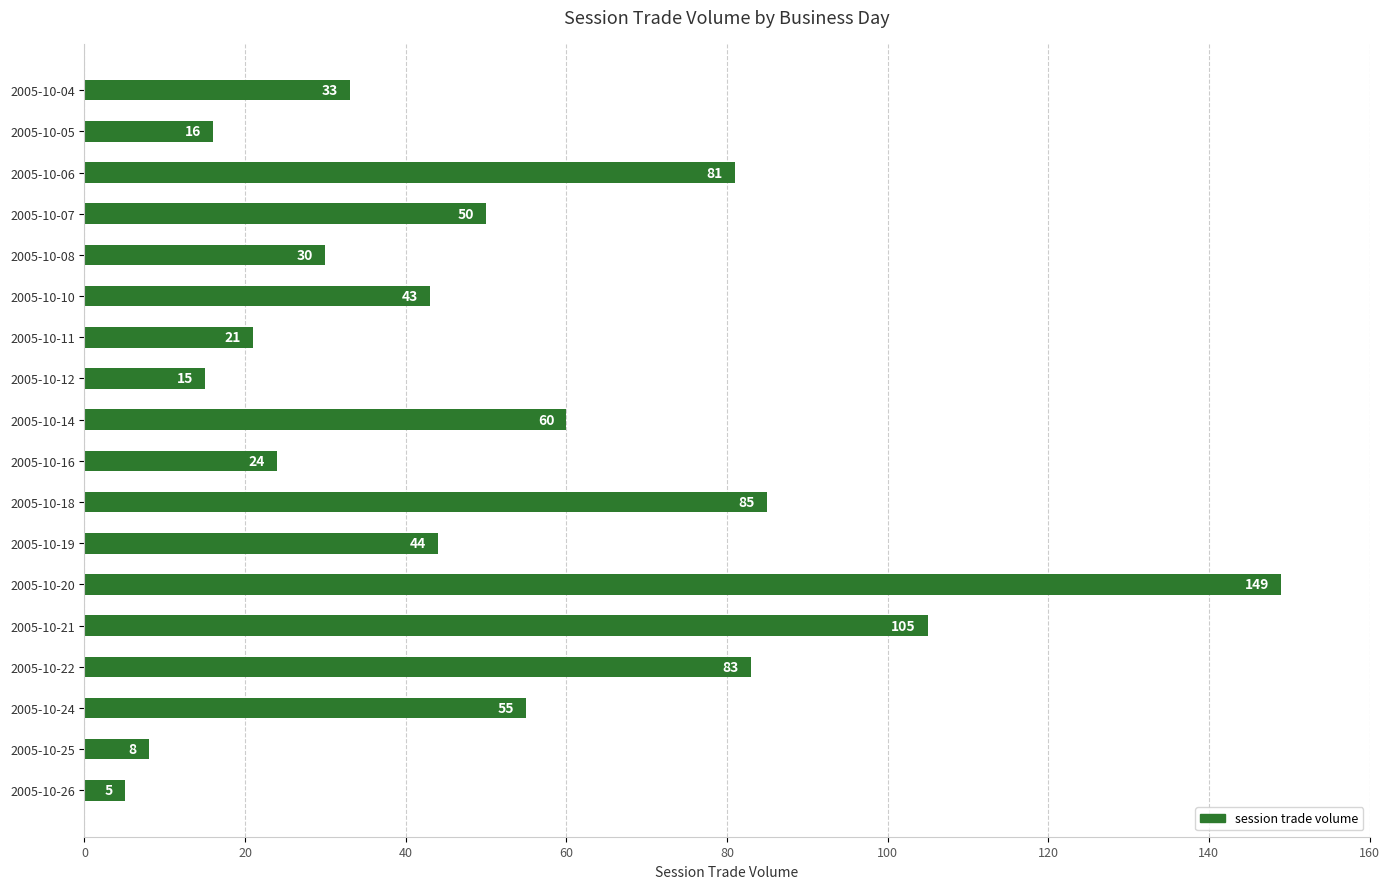

Where is the data nearest to the value 77?

2005-10-06